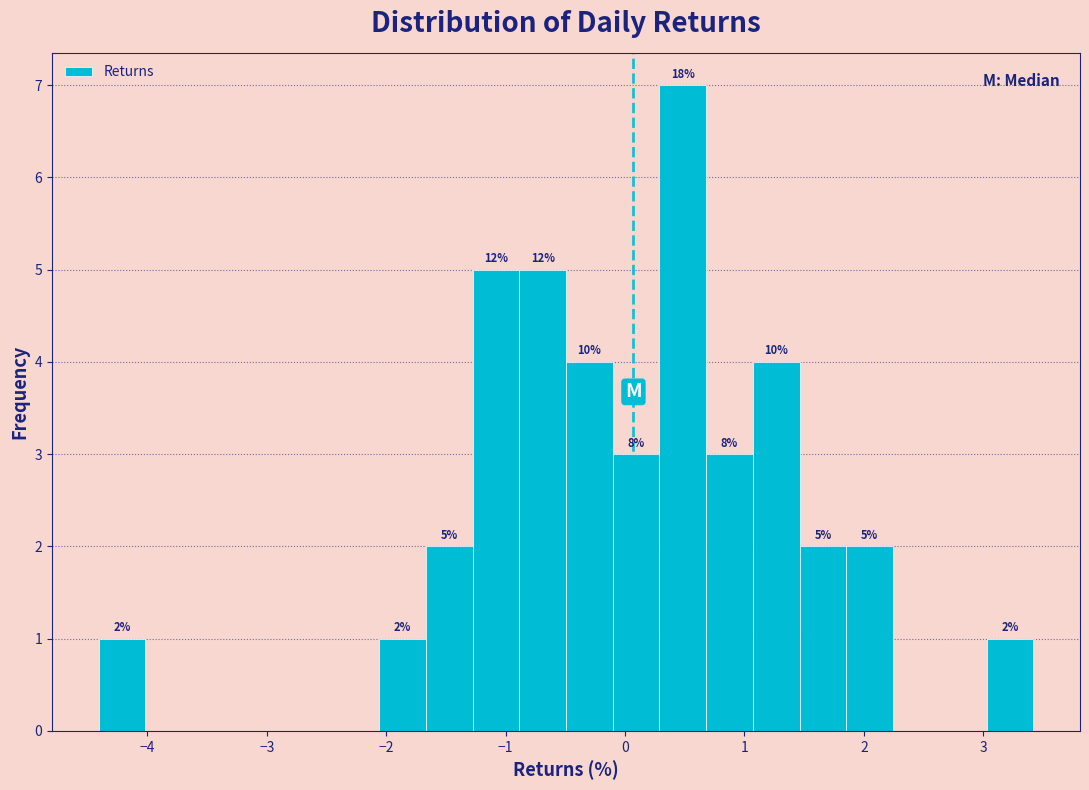

Read against the x-axis, roughly where is the centre of the tallest bar?

0.5